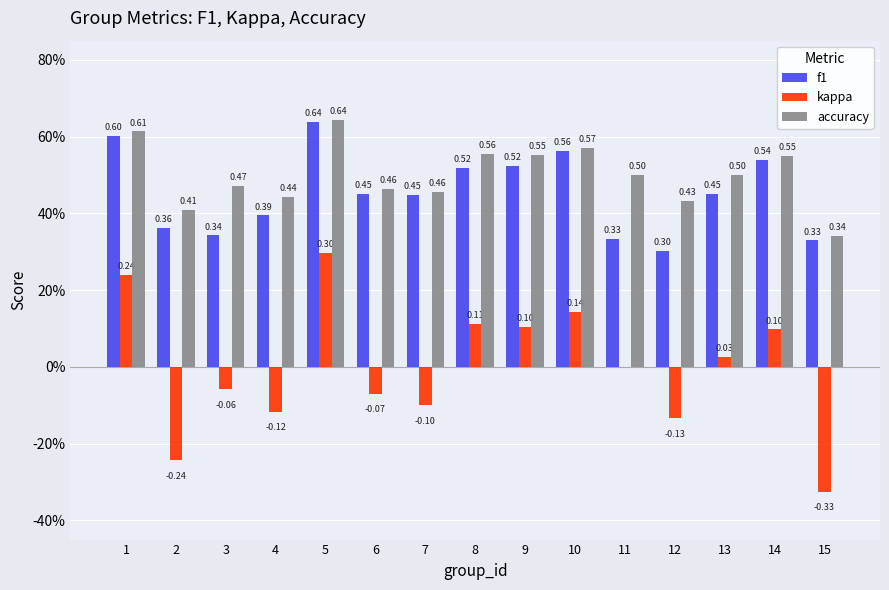

Between 15 and 6, which is larger?

6